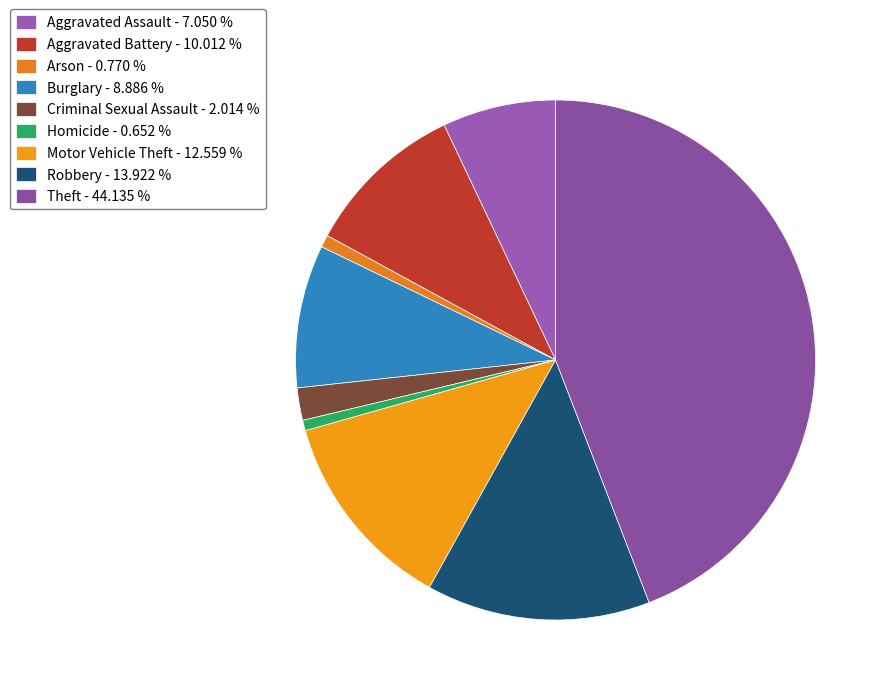

To the nearest percent, what is the difference between the largest and smallest slice percentages?

43%